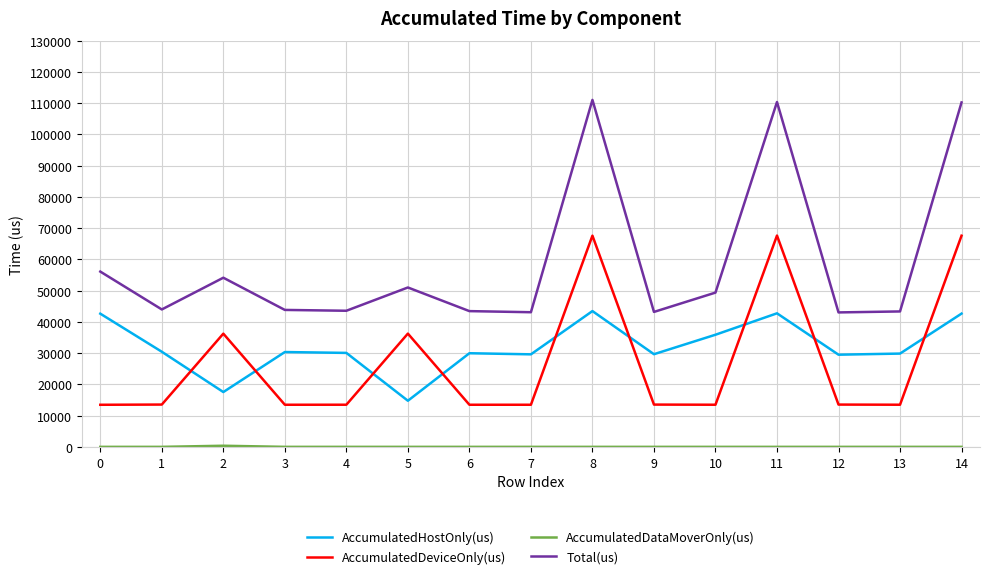

What is the minimum value for AccumulatedHostOnly(us)?

14762.8